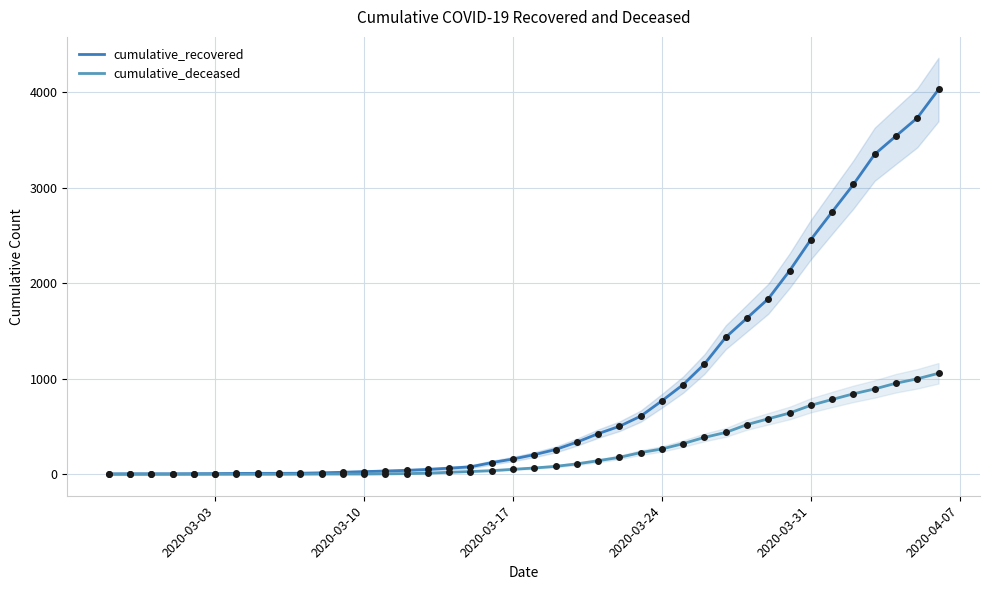

Which series reaches the maximum Y coordinate?

cumulative_recovered